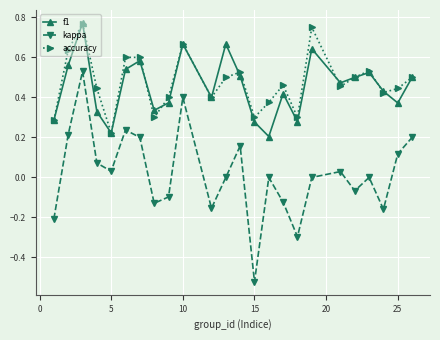

True or false: f1 has more than 2 interior local peaks.

True